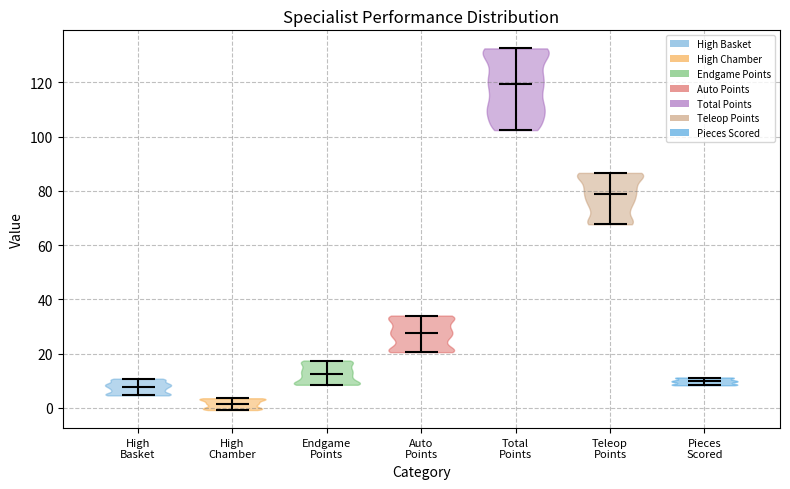

Reading left to right, read every violin against the y-axis: where its median line is, and the lowest and highest points it reaches. The values are not printed on the chart, so give them approximately, as read against the axis.

High Basket: median line 8, lowest point 4, highest point 10
High Chamber: median line 2, lowest point 0, highest point 4
Endgame Points: median line 12, lowest point 8, highest point 18
Auto Points: median line 28, lowest point 20, highest point 34
Total Points: median line 120, lowest point 102, highest point 132
Teleop Points: median line 80, lowest point 68, highest point 86
Pieces Scored: median line 10, lowest point 8, highest point 12